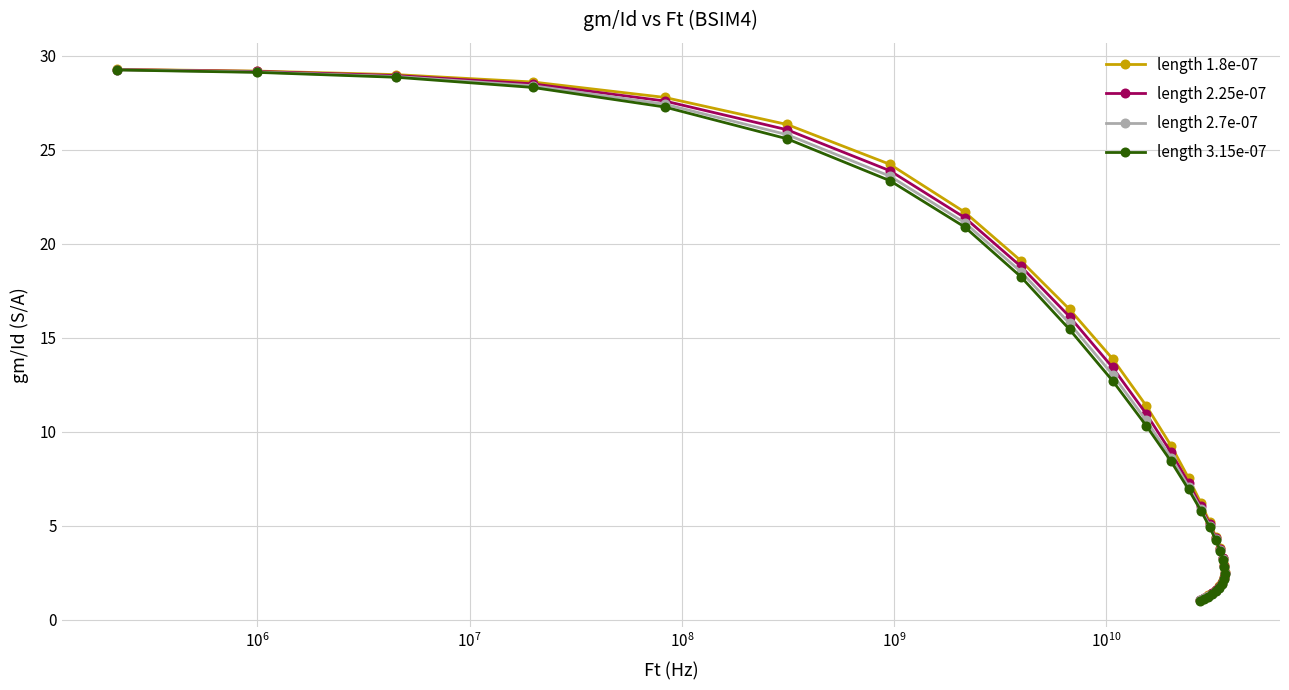

What are all the series names shown in the legend?

length 1.8e-07, length 2.25e-07, length 2.7e-07, length 3.15e-07